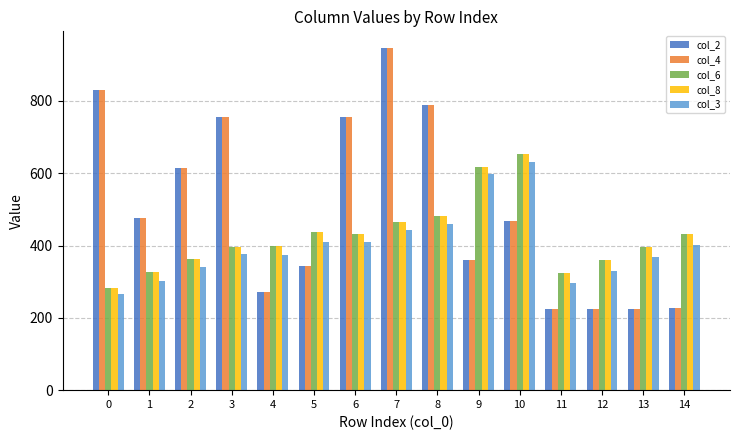

The col_8 series shows 432 at 6. True or false?

True